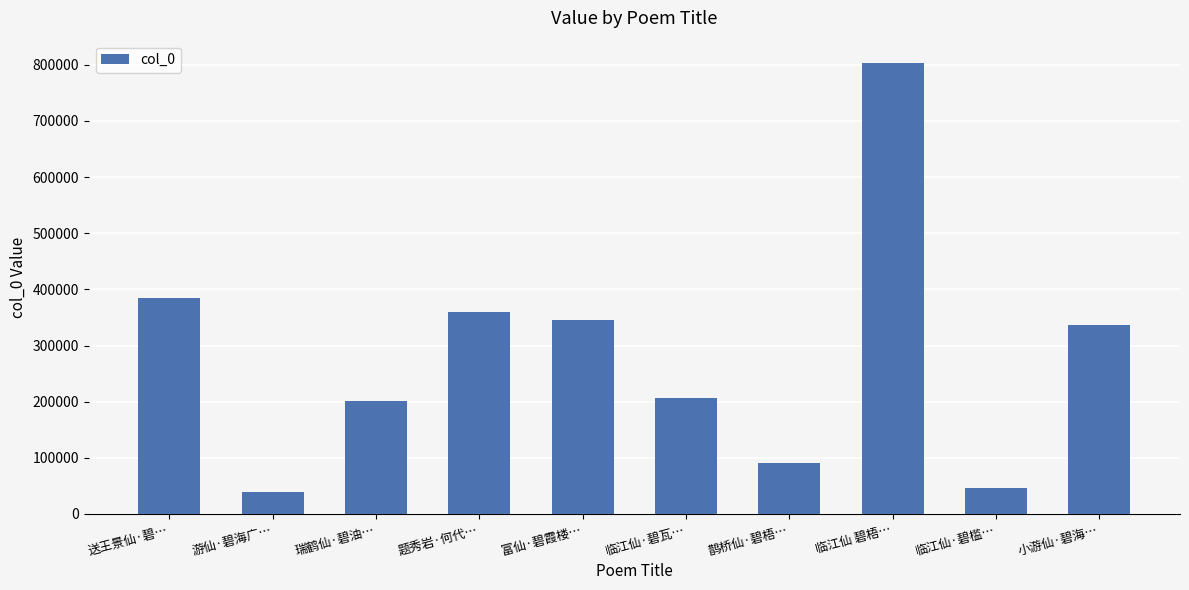

Reading left to right, list all the values displayed in this chart.

384324	38708	200767	360365	346330	205829	91263	802872	45771	336196